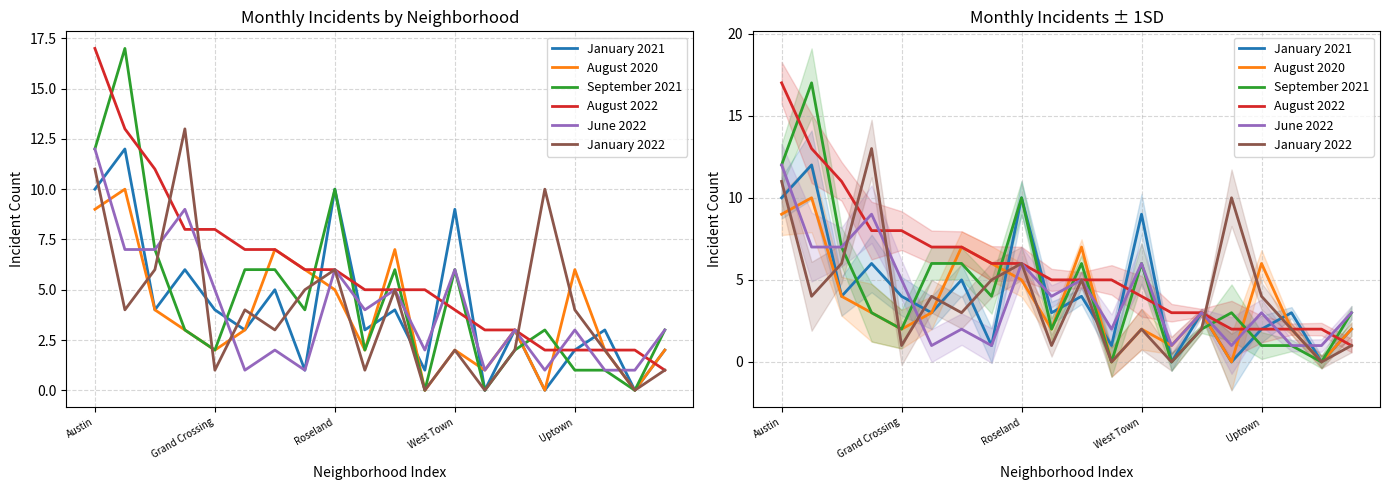

What is the label of the 15th point from the left?

14